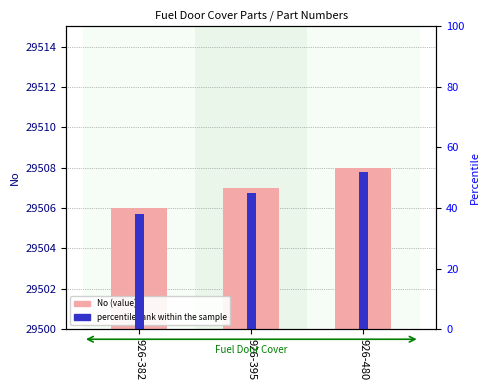

What is the maximum value shown in the chart?

29508